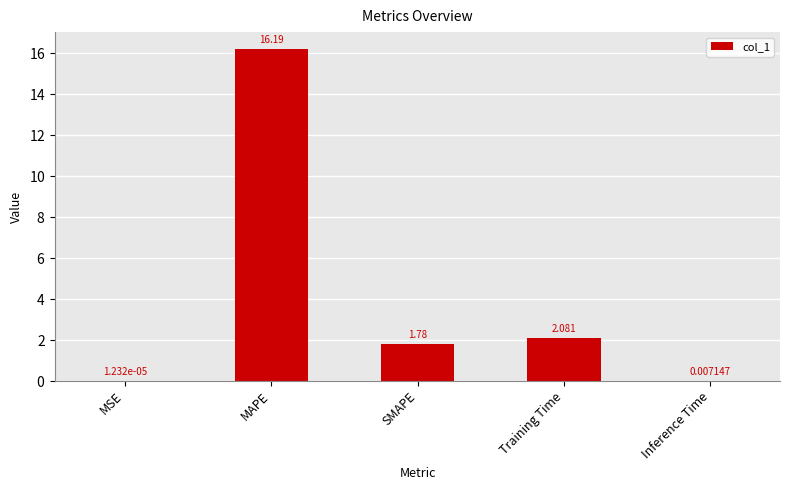

Which has a higher value, Training Time or MAPE?

MAPE